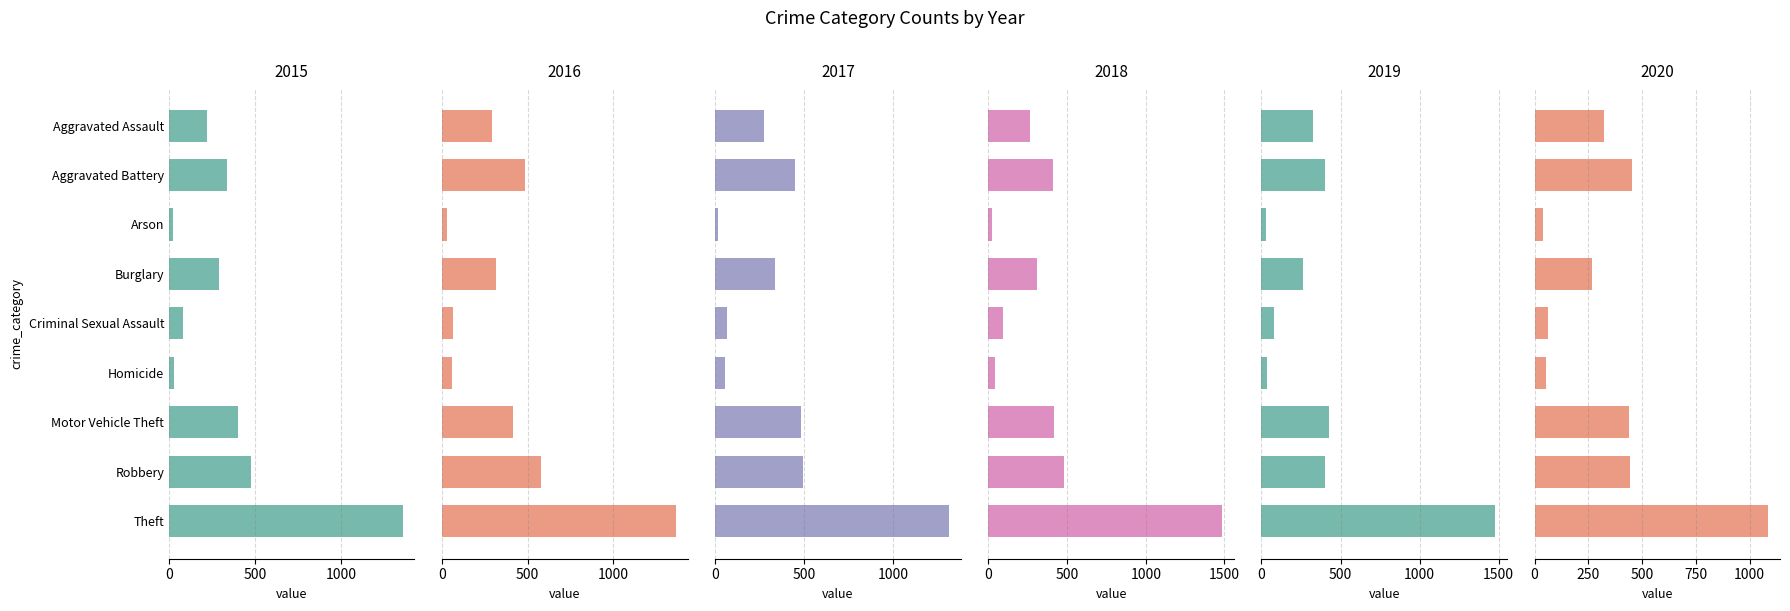

At Burglary, list the series in order from largest to smallest.

2017, 2016, 2018, 2015, 2020, 2019